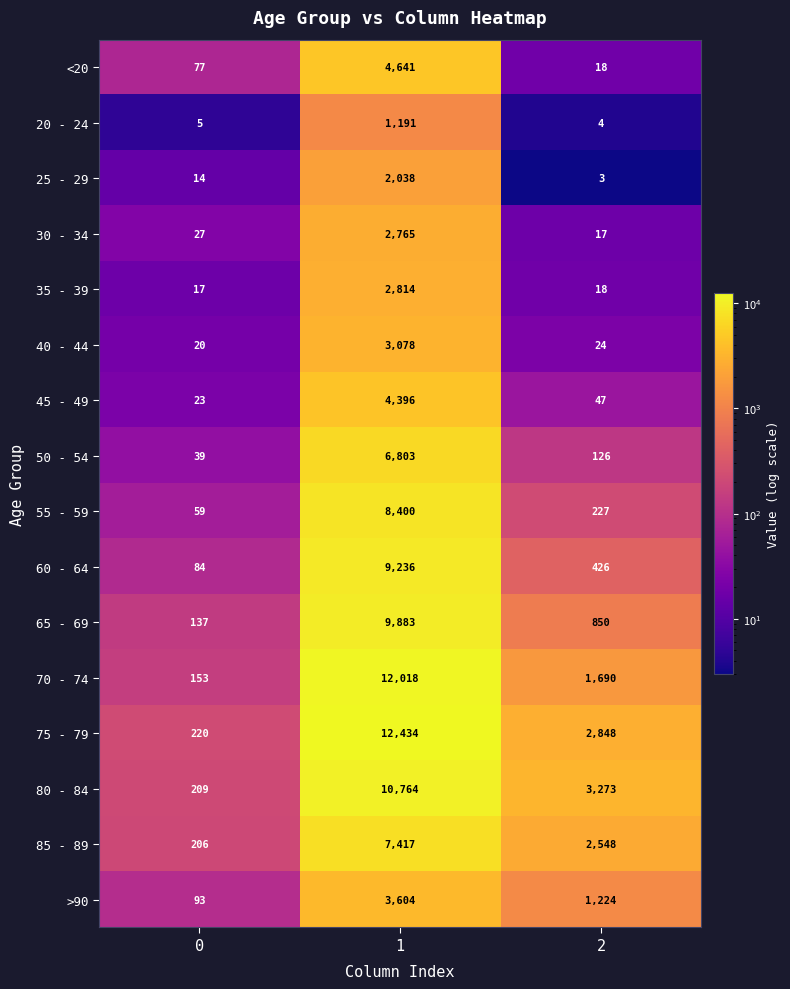

What is the greatest value displayed?

12434